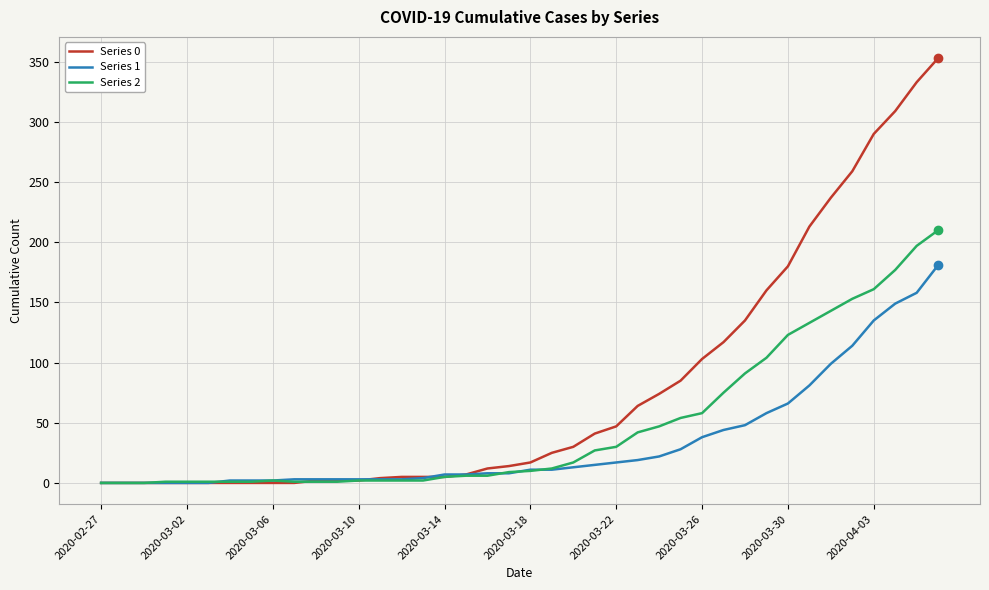

What is the maximum value shown in the chart?

353